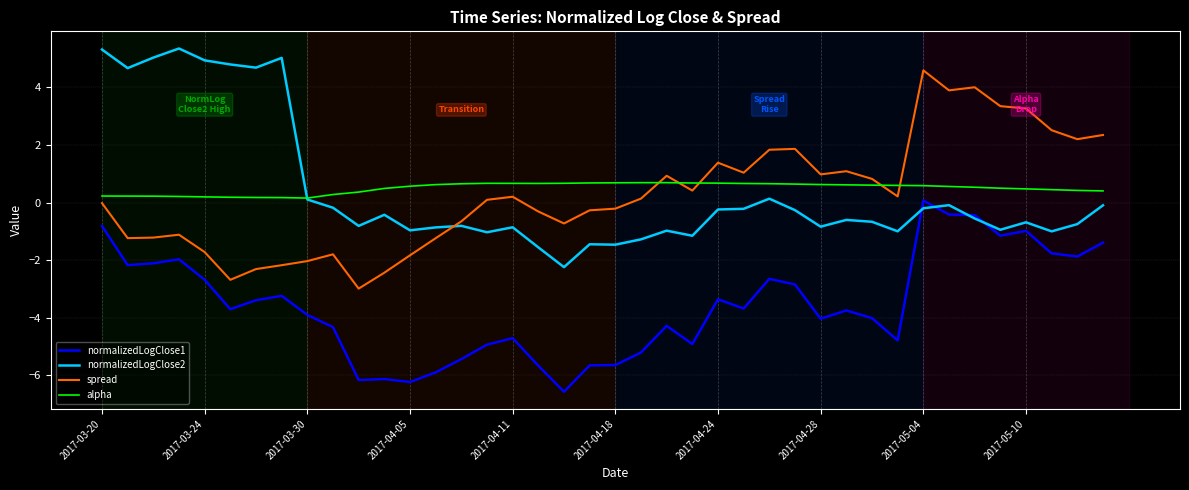

List the series in order of their peak value, lowest first.

normalizedLogClose1, alpha, spread, normalizedLogClose2